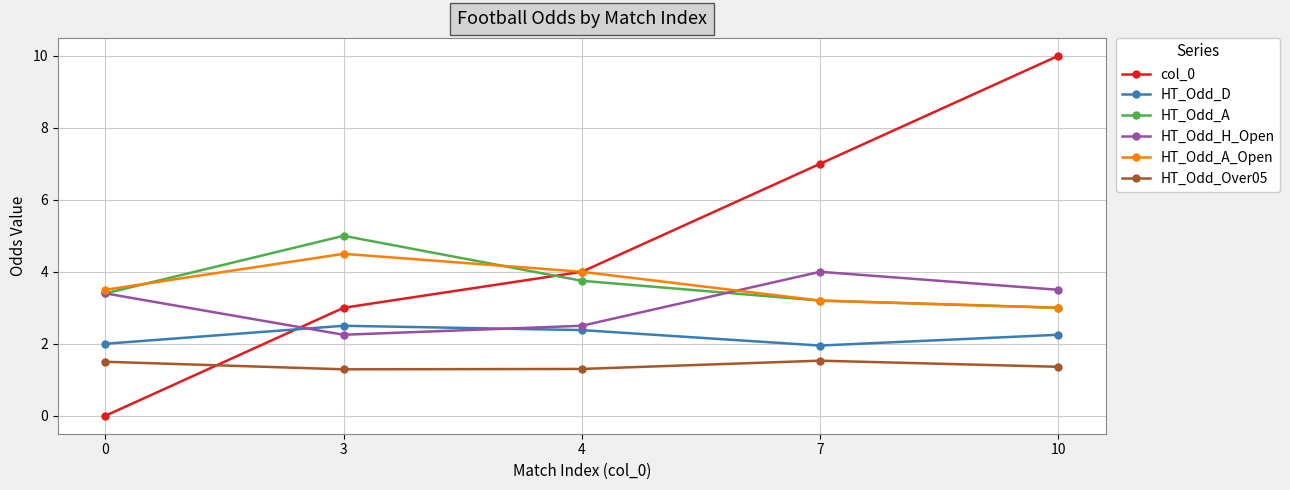

What is the highest value of the HT_Odd_H_Open series?

4.0